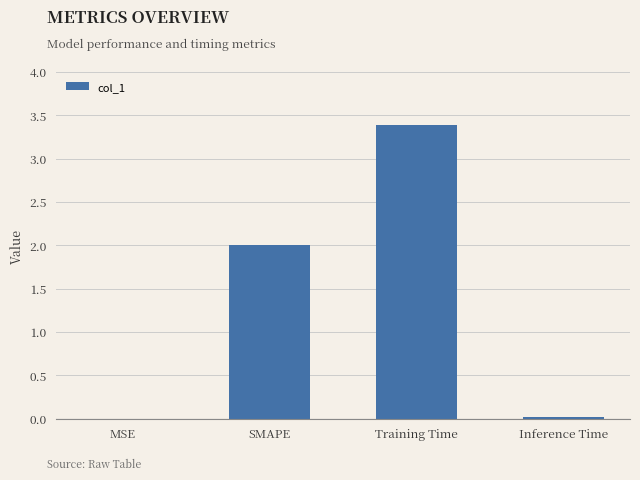

The chart shows a value of 2.0 at SMAPE. True or false?

True